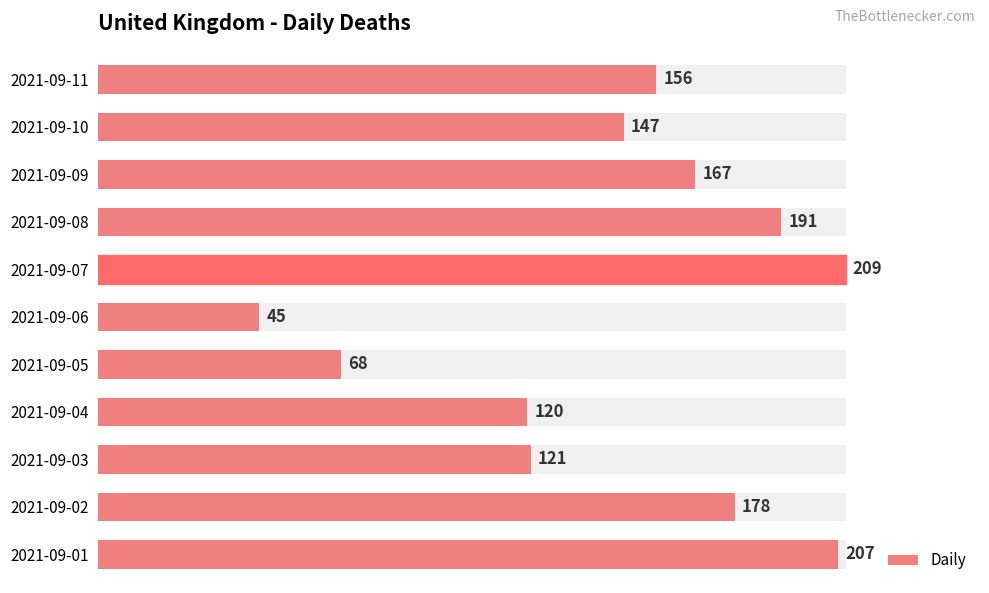

What is the difference between the maximum and minimum values?

164